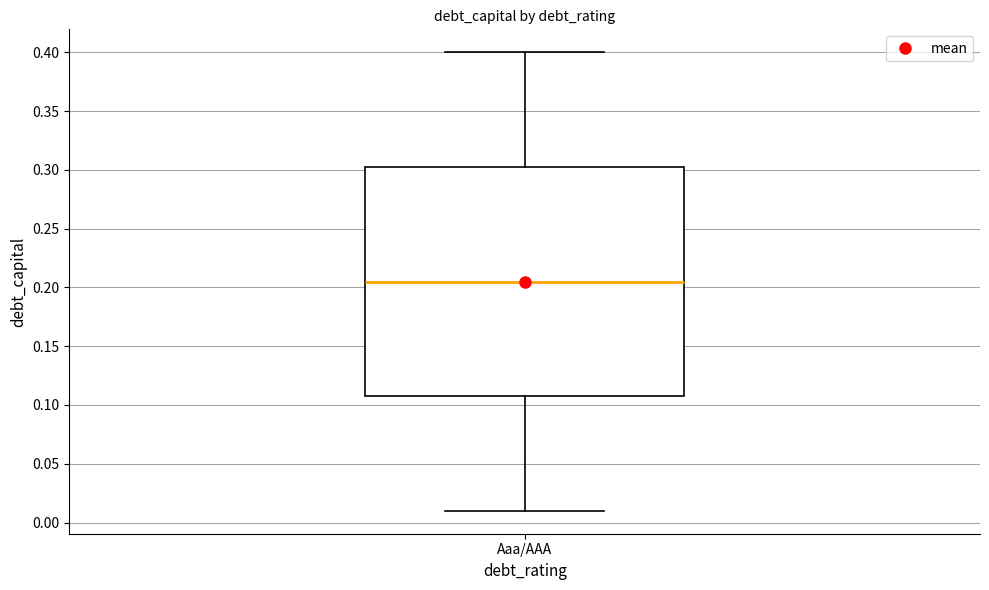

Where does the upper whisker of the box for Aaa/AAA end on the y-axis? The values are not printed on the chart, so give them approximately, as read against the axis.

0.400